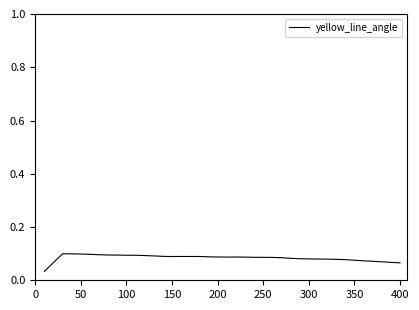

How many values are between 0 and 1?

40